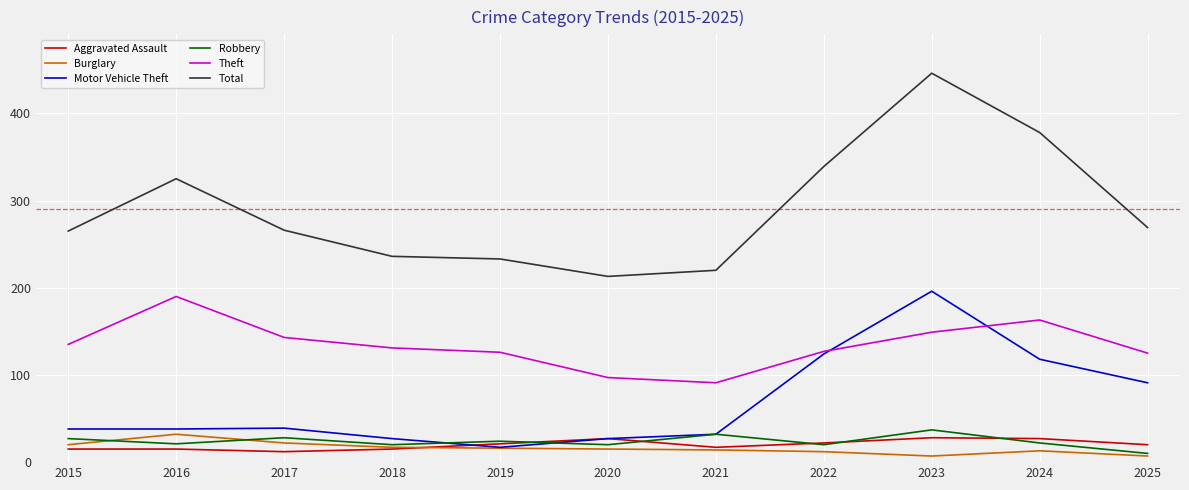

What is the greatest value displayed?

446